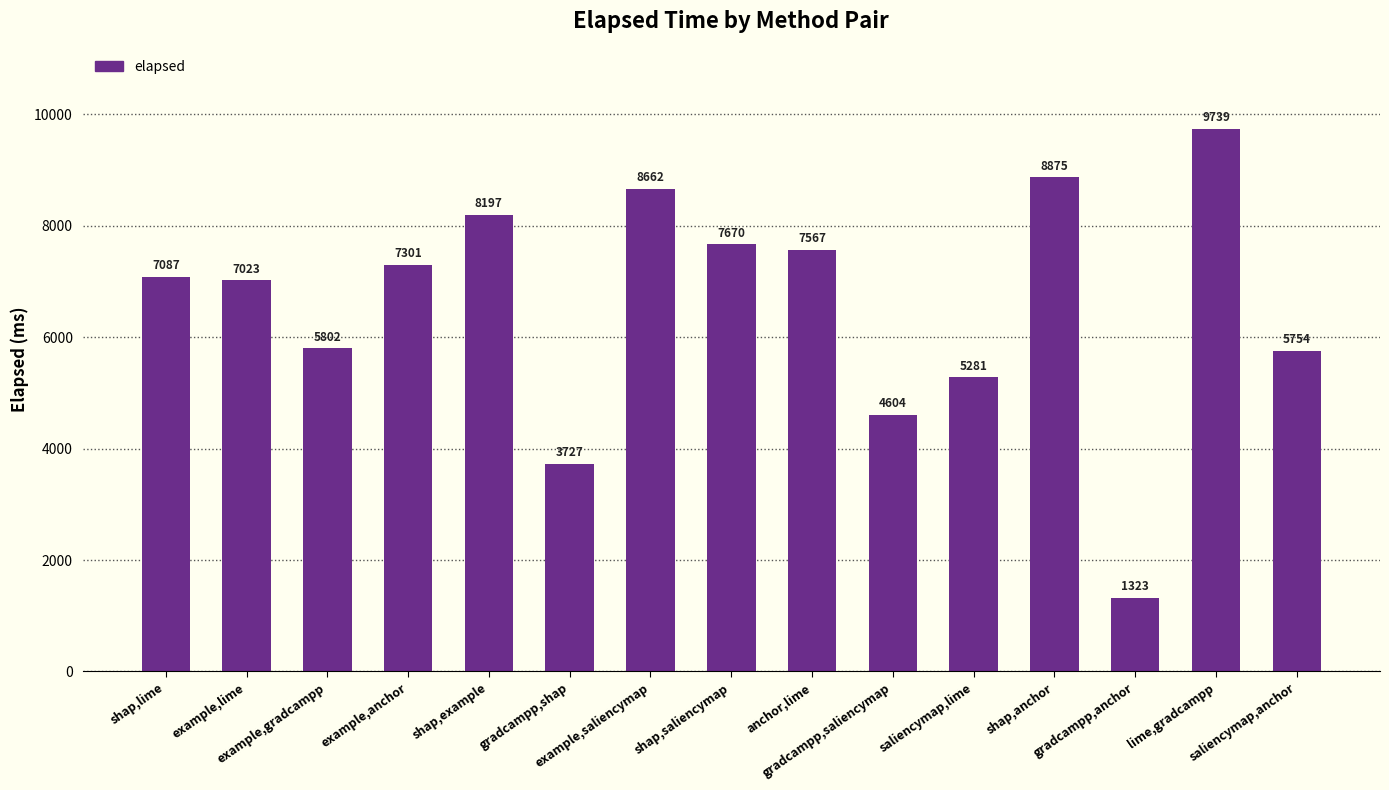

Rank the categories by value from lowest to highest.

gradcampp,anchor, gradcampp,shap, gradcampp,saliencymap, saliencymap,lime, saliencymap,anchor, example,gradcampp, example,lime, shap,lime, example,anchor, anchor,lime, shap,saliencymap, shap,example, example,saliencymap, shap,anchor, lime,gradcampp